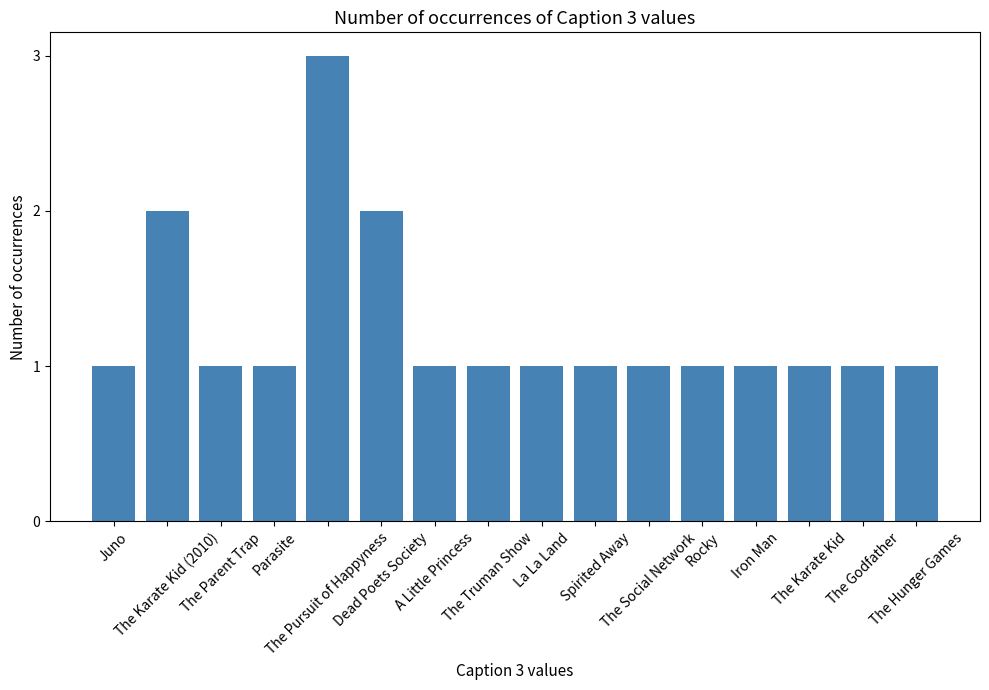

What is the greatest value displayed?

3